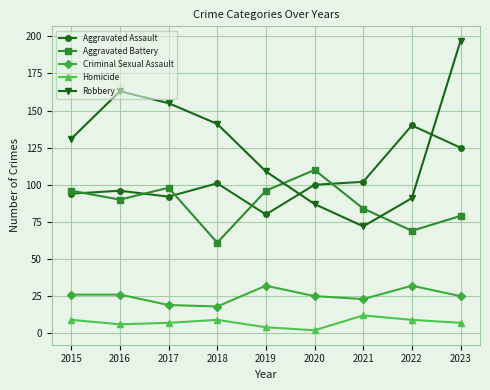

The Robbery series shows 96 at 2021. True or false?

False